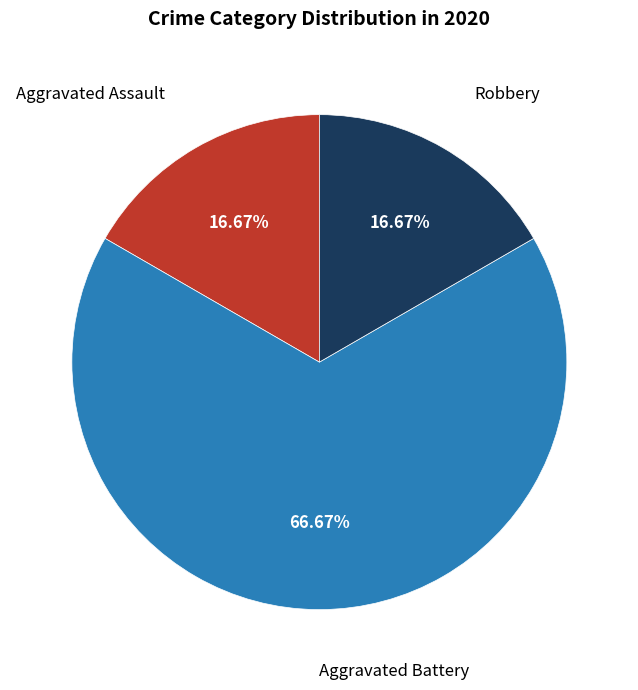

Is there any slice that represents more than half of the pie?

Yes